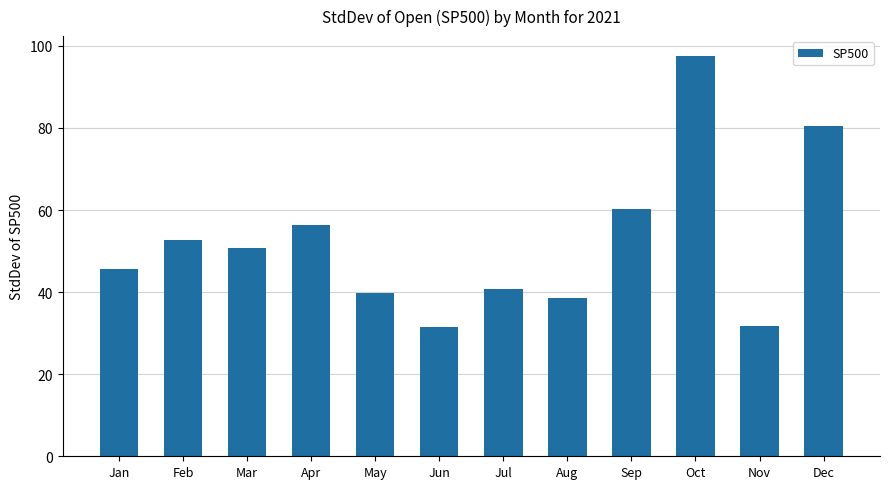

What is the ratio of the value at Dec to the value at Feb?

1.5